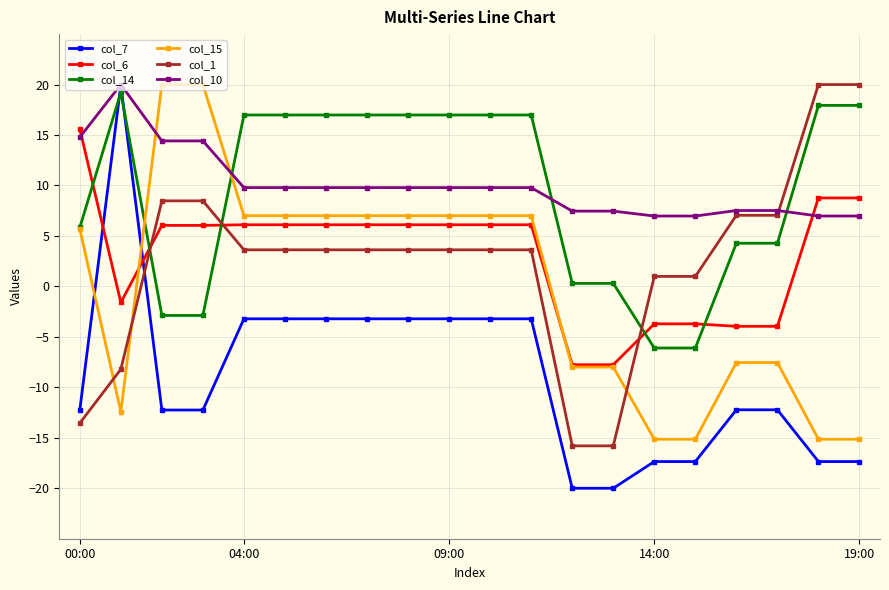

What is the value of the col_10 point at the 10th from the left?

9.8